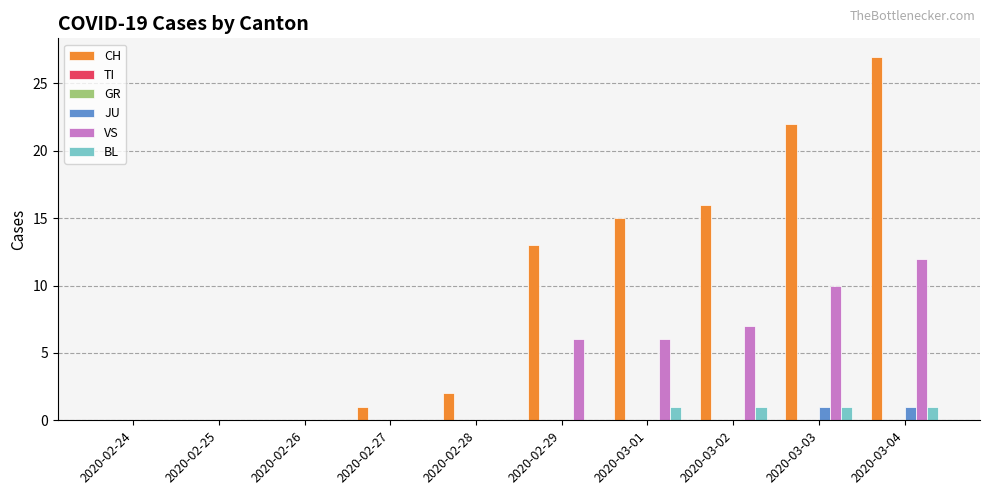

How many positive values does the JU series have?

2